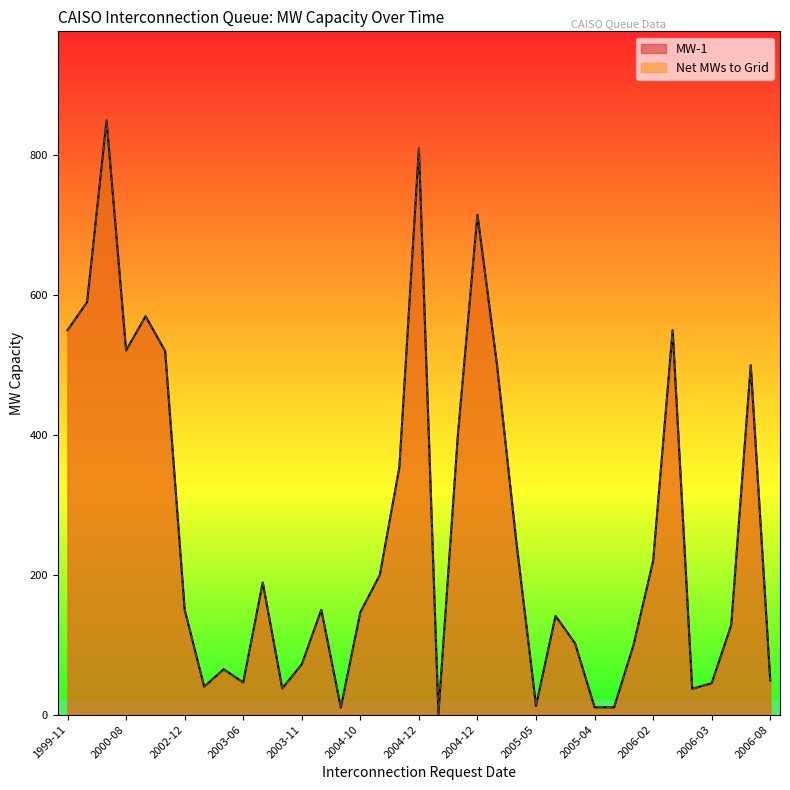

At which category does the chart reach its peak across all series?

2000-04-21